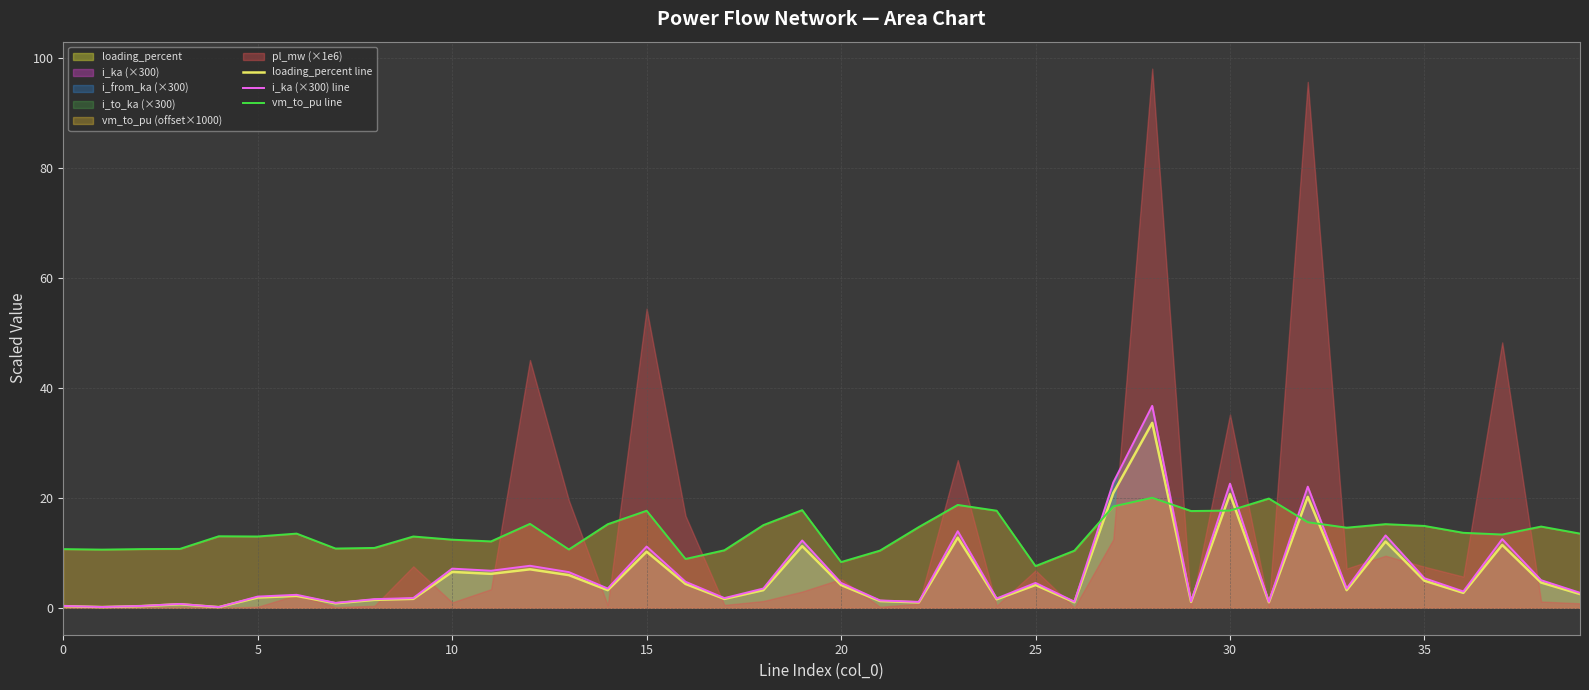

What is the value of the vm_to_pu line point at the 3rd from the left?

10.7